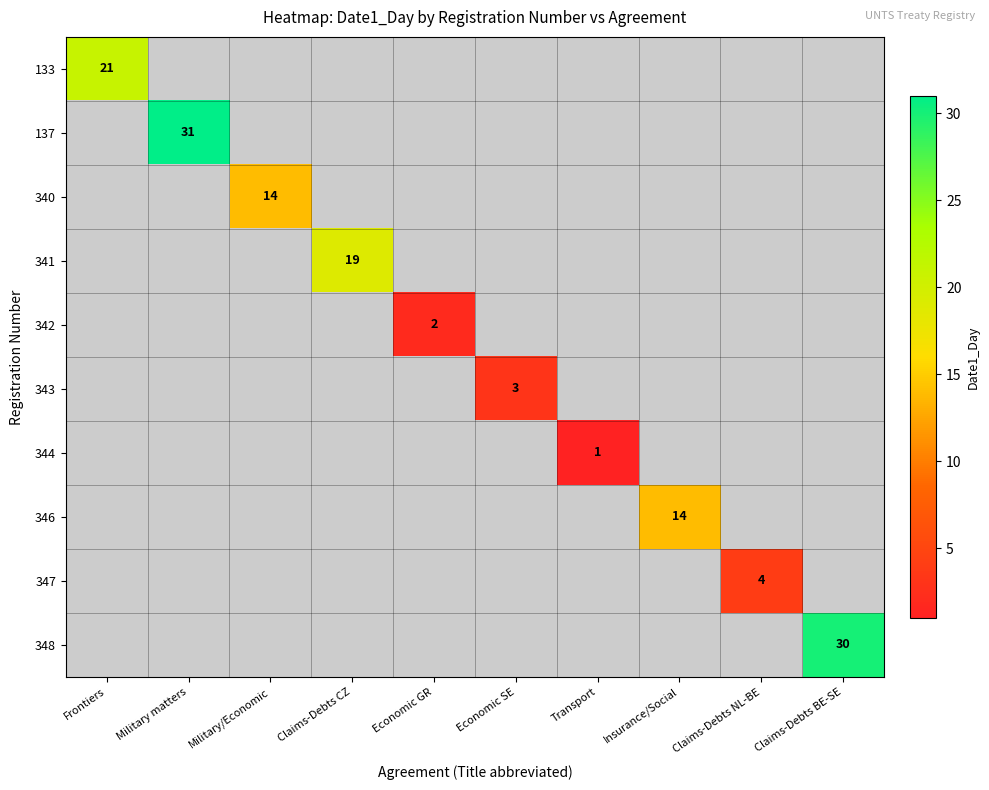

The value of 341 at Claims-Debts CZ is 34. True or false?

False